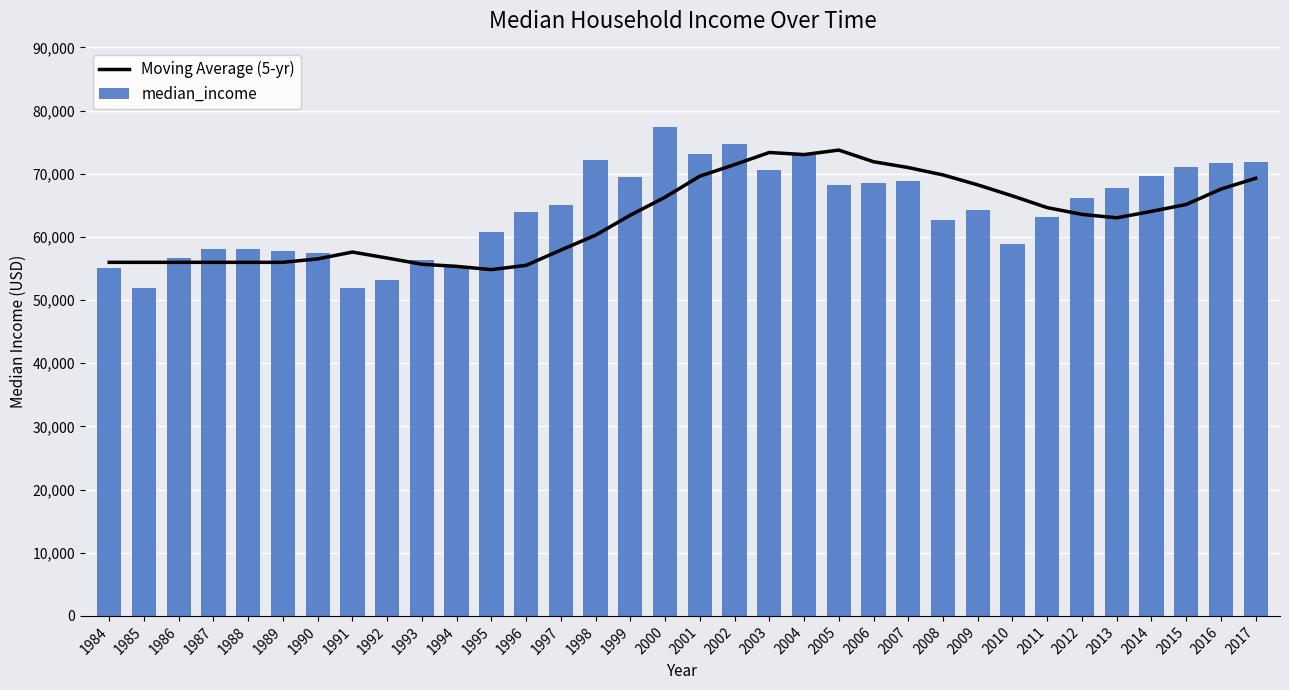

Which series has the widest spread of values?

median_income